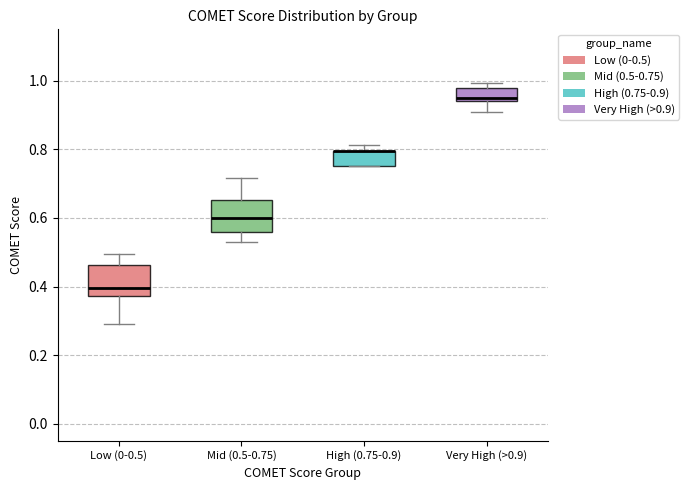

Reading left to right, read every box against the y-axis: the position of its median line, the range the box covers, and the ends of its whiskers. The values are not printed on the chart, so give them approximately, as read against the axis.

Low (0-0.5): median 0.40, box 0.38 to 0.46, whiskers 0.30 to 0.50
Mid (0.5-0.75): median 0.60, box 0.56 to 0.66, whiskers 0.52 to 0.72
High (0.75-0.9): median 0.80 (drawn on the box's upper edge), box 0.76 to 0.80, whiskers 0.76 to 0.82
Very High (>0.9): median 0.94 (just above the box's lower edge), box 0.94 to 0.98, whiskers 0.90 to 1.00